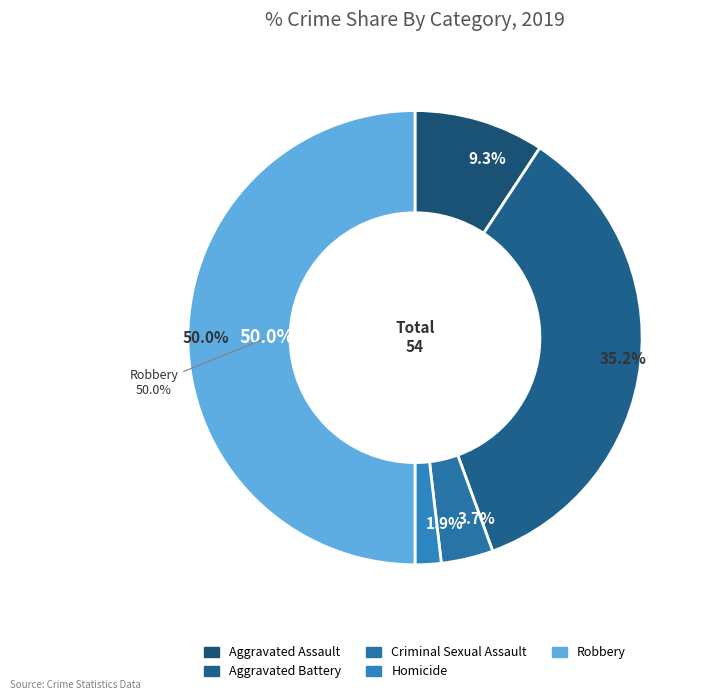

Is it true that Homicide is 2% of the pie?

True